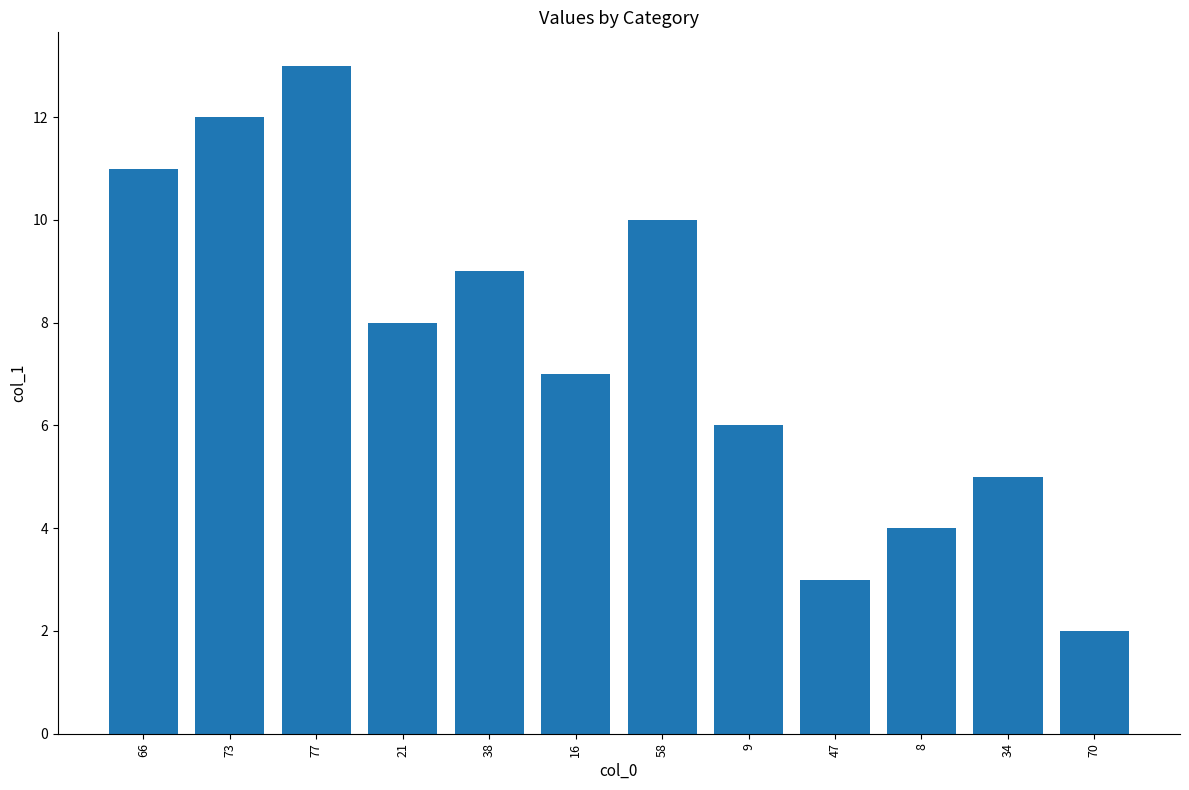

Where is the data nearest to the value 7?

16